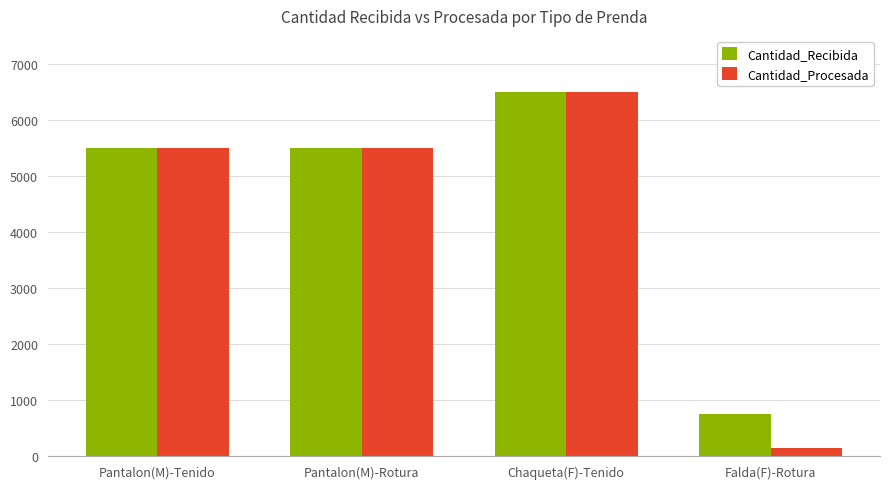

List the series in order of their overall mean, lowest first.

Cantidad_Procesada, Cantidad_Recibida